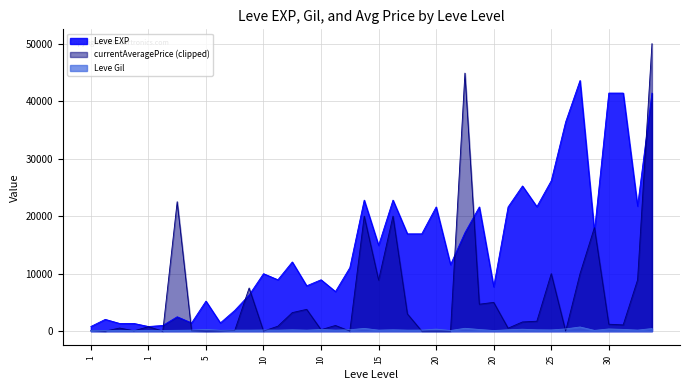

What are all the series names shown in the legend?

Leve EXP, currentAveragePrice (clipped), Leve Gil